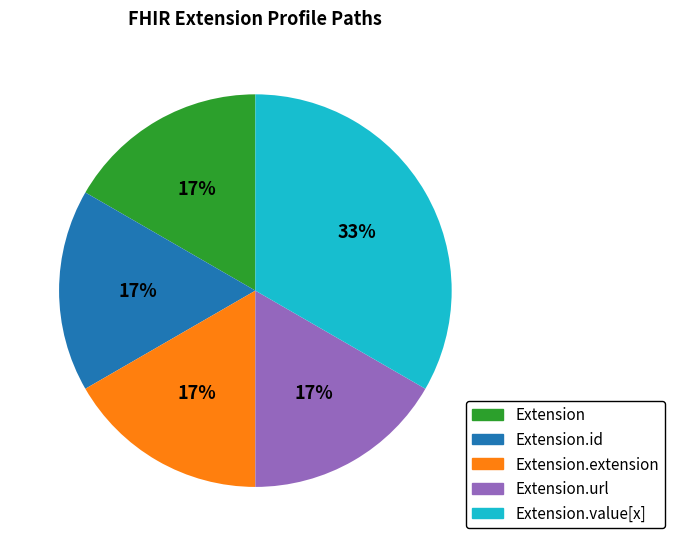

What is the ratio of the value at Extension.url to the value at Extension.id?

1.0